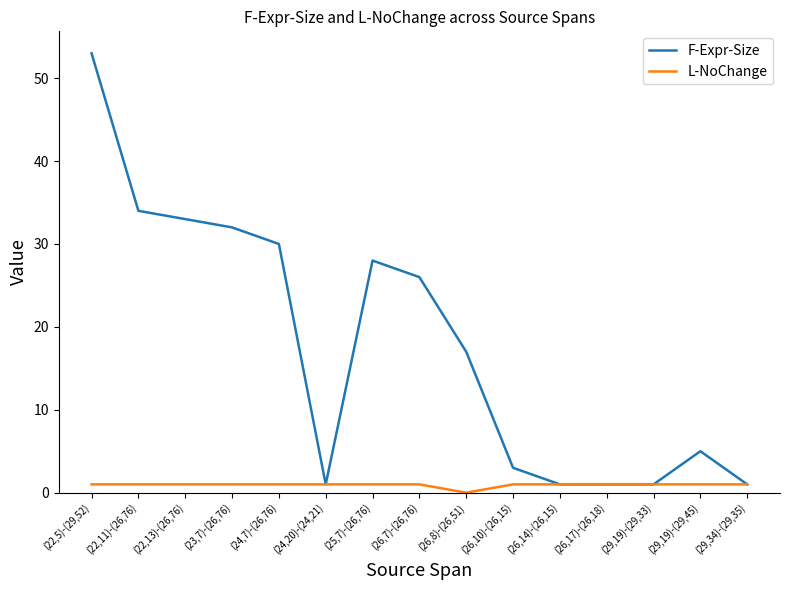

Does the chart display data point markers on the line(s)?

No